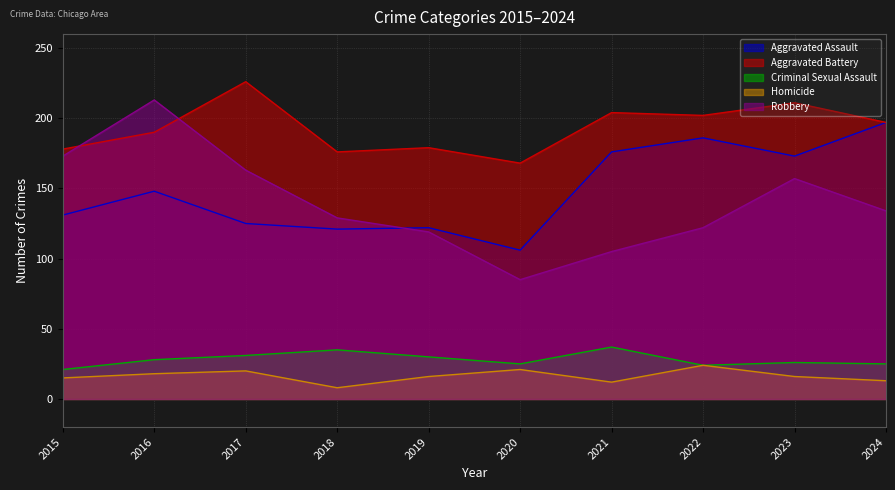

How many values in the Aggravated Assault series exceed 148?

4